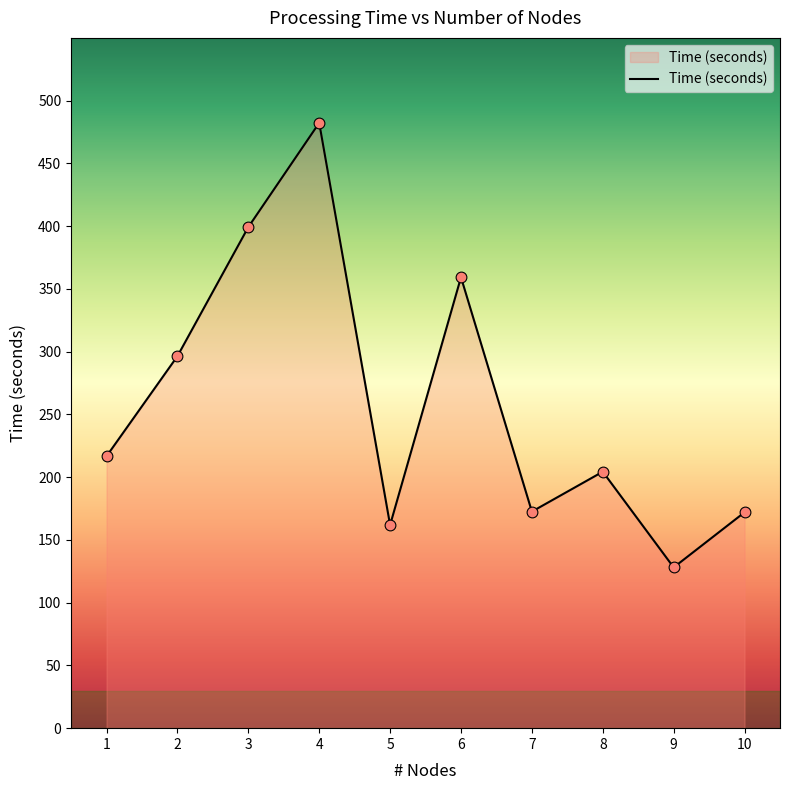

What is the ratio of the value at 9 to the value at 3?

0.3